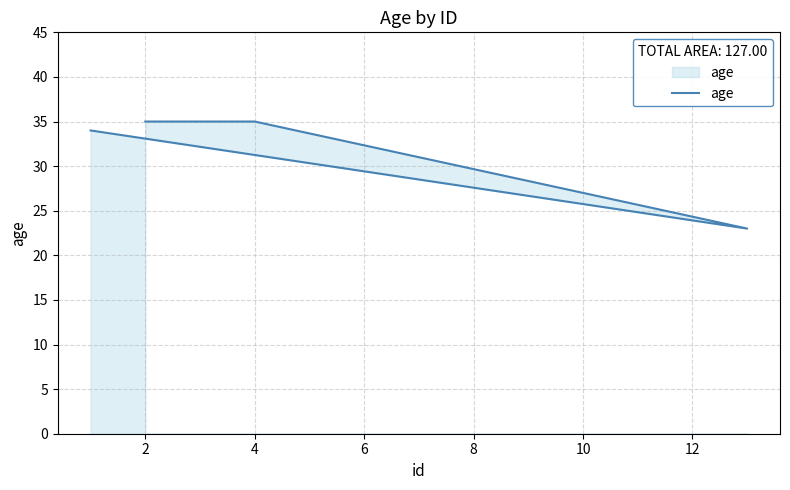

How many interior local valleys (lower than both neighbors) does the data have?

1